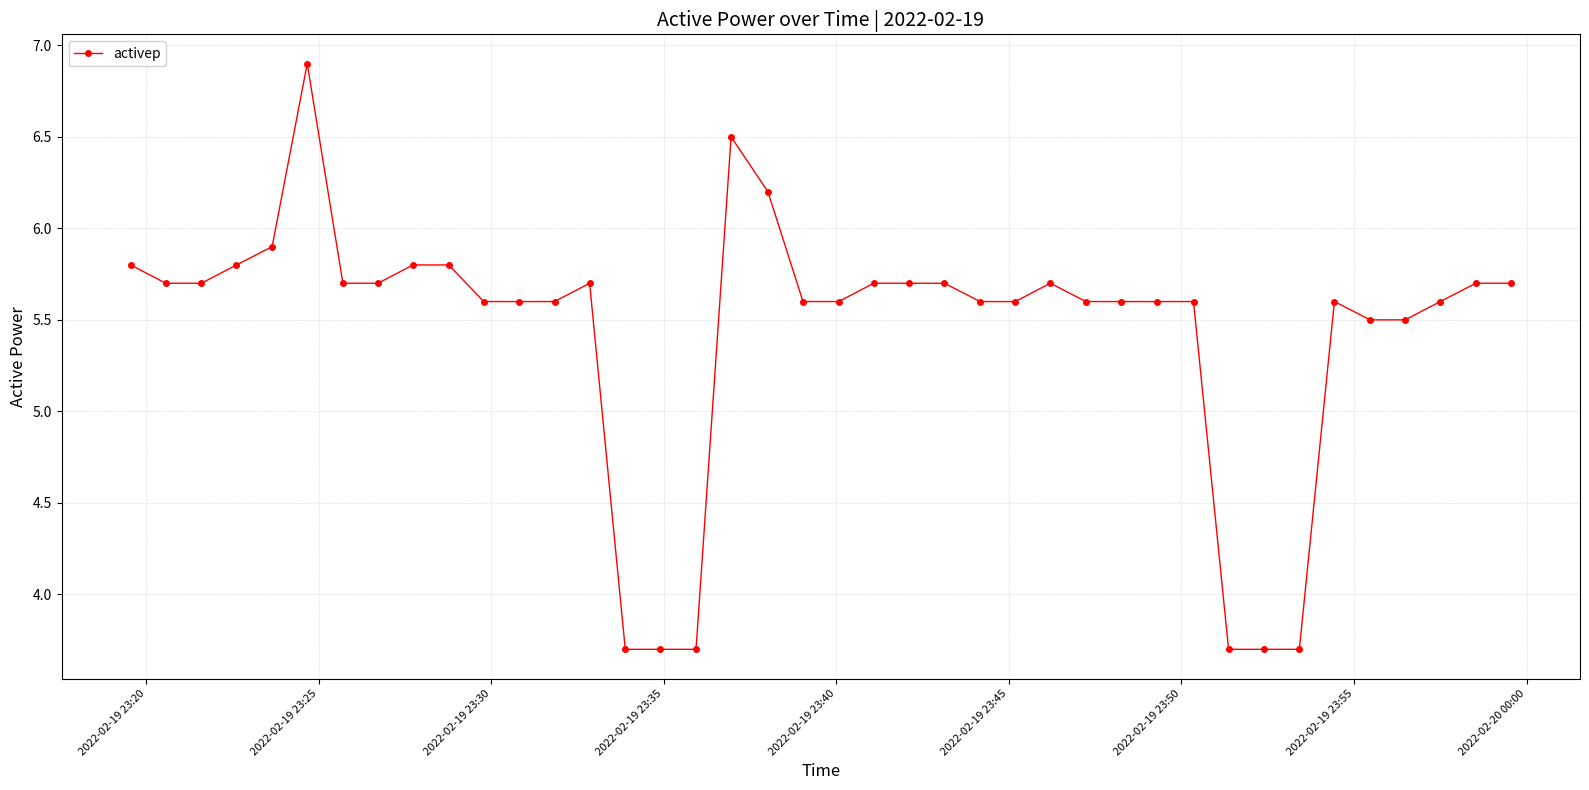

True or false: the data has more than 1 interior local peaks.

True